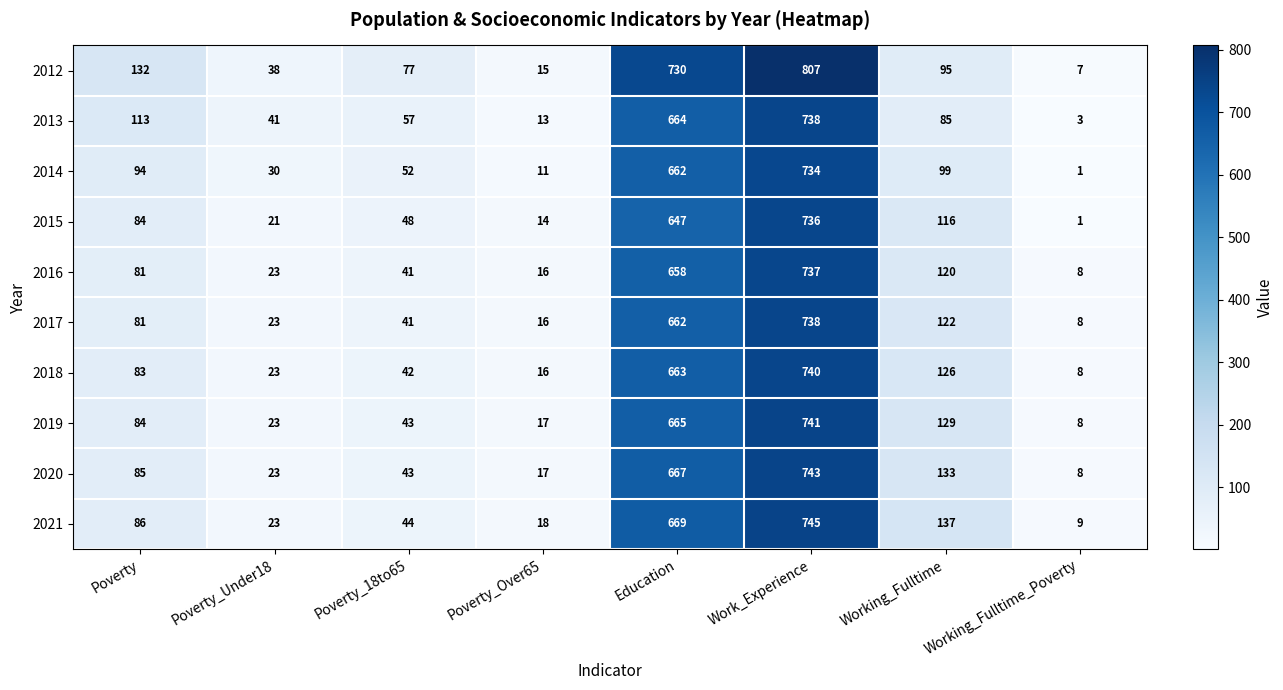

Which label corresponds to the smallest value in the chart?

Working_Fulltime_Poverty